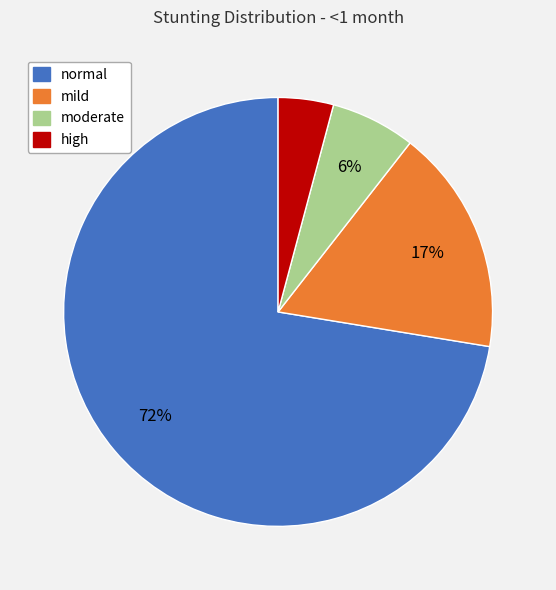

Do high and mild together represent more than half of the pie?

No